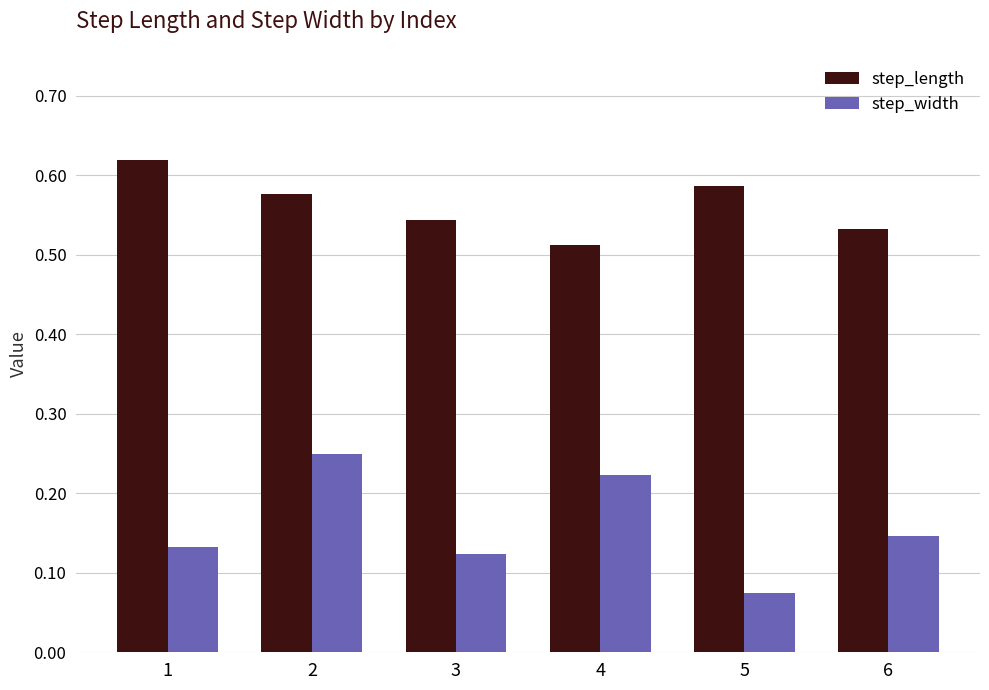

Is it true that step_width equals 0.2 at 3?

False